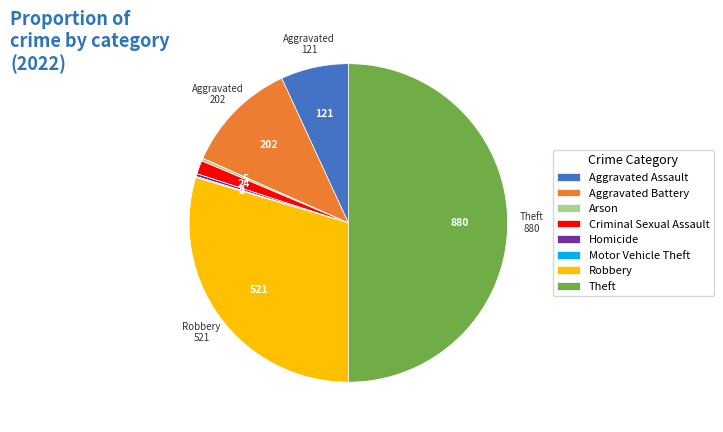

Approximately how many times larger is the value at Robbery compared to Arson?

104.2